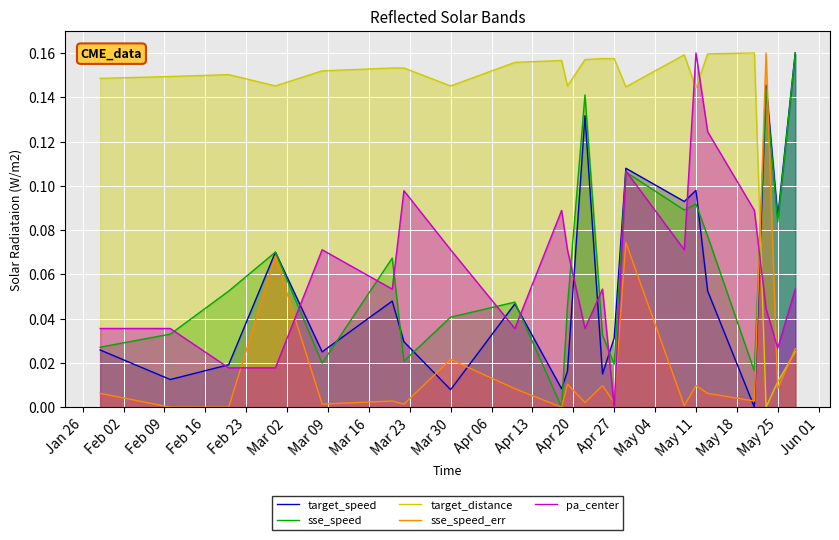

Which series has the largest total across all categories?

target_distance